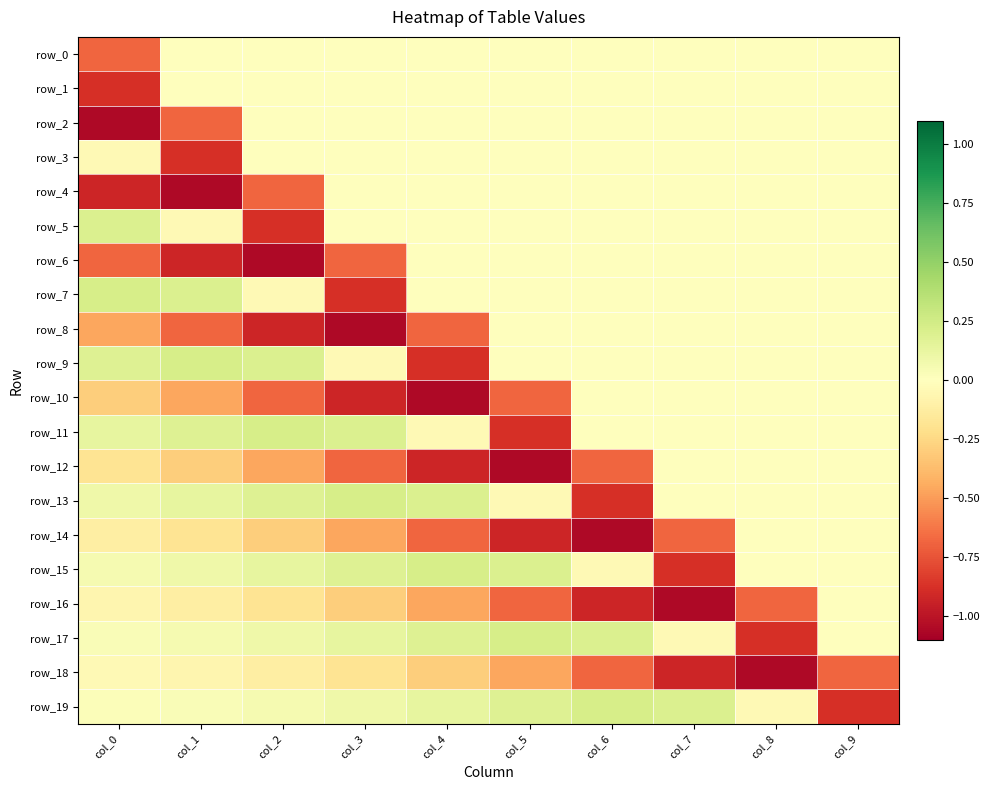

How many categories are shown in the chart?

10